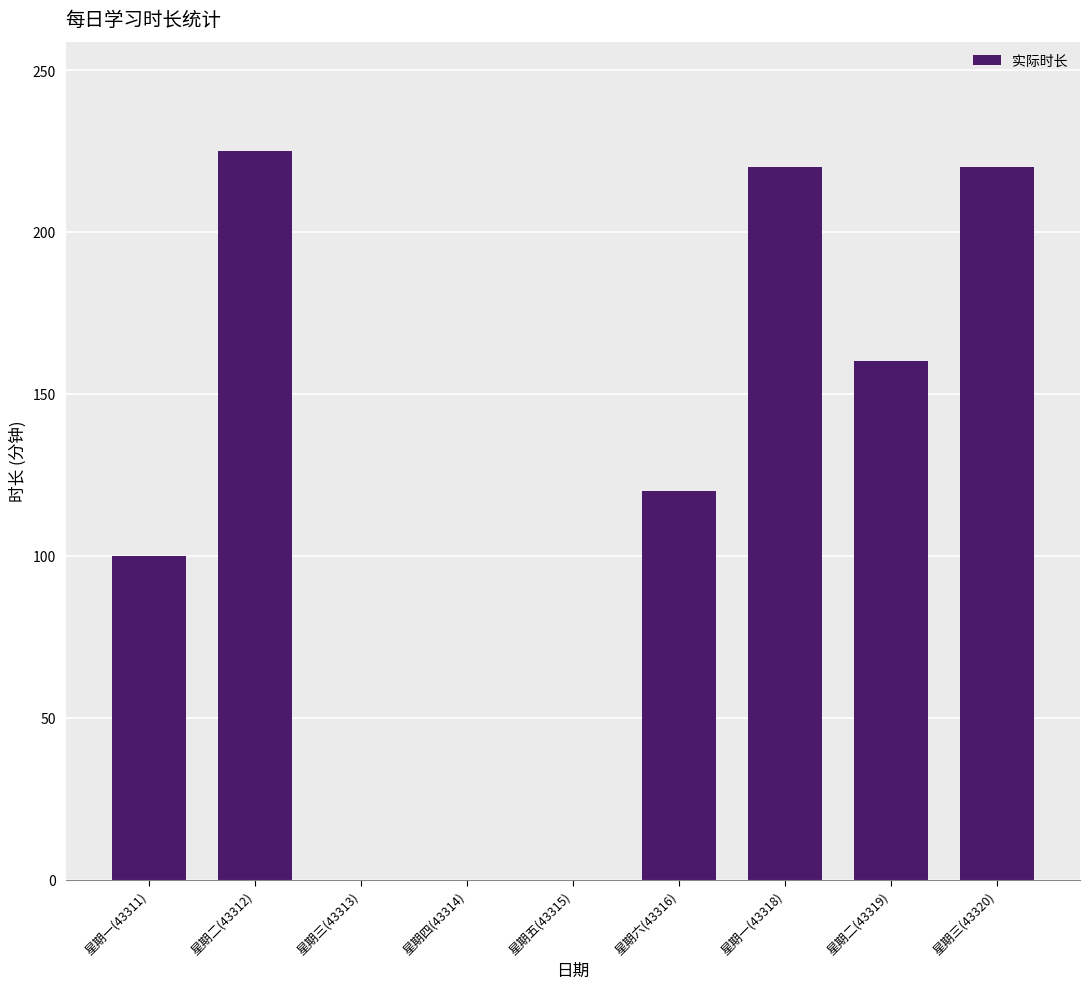

True or false: the data shows -146 at 星期四(43314).

False